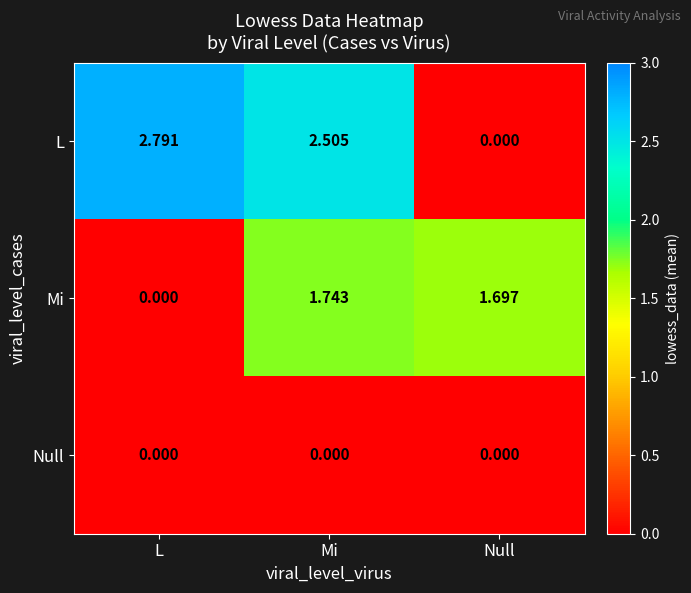

List the series in order of their overall mean, highest first.

L, Mi, Null